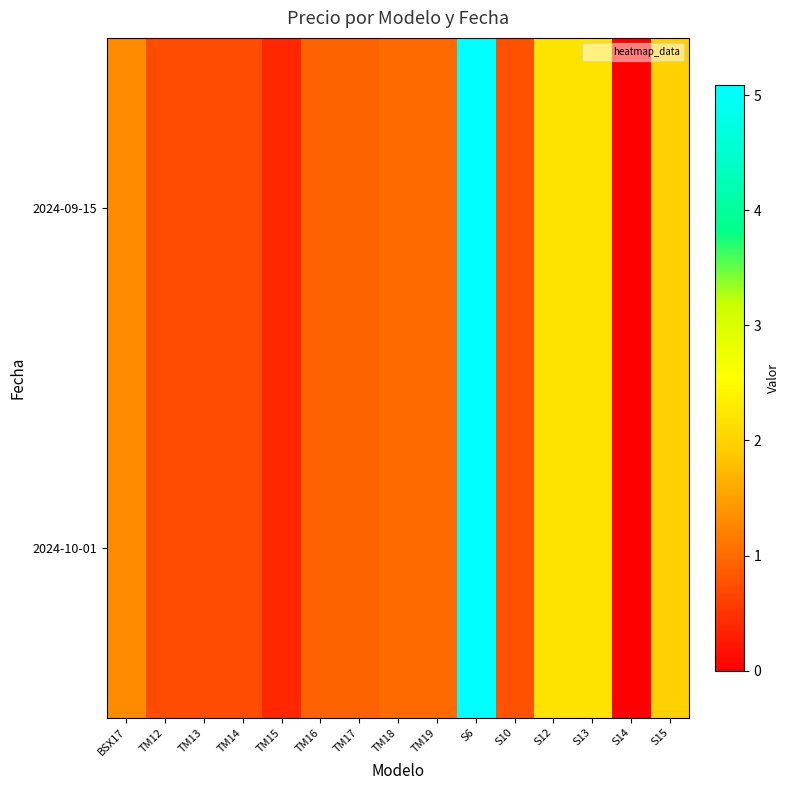

What is the total value across all series at TM13?

1.4